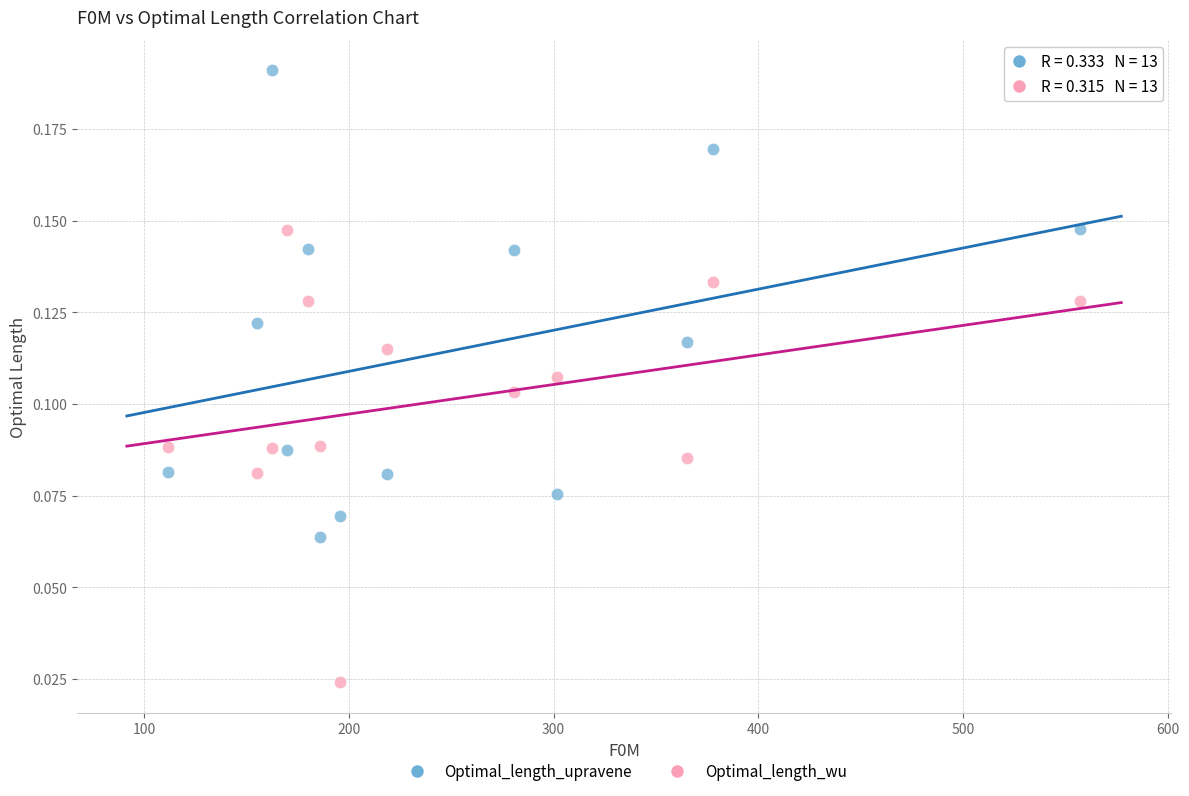

Across all data points, what is the range of X values (max minus min)?

445.7